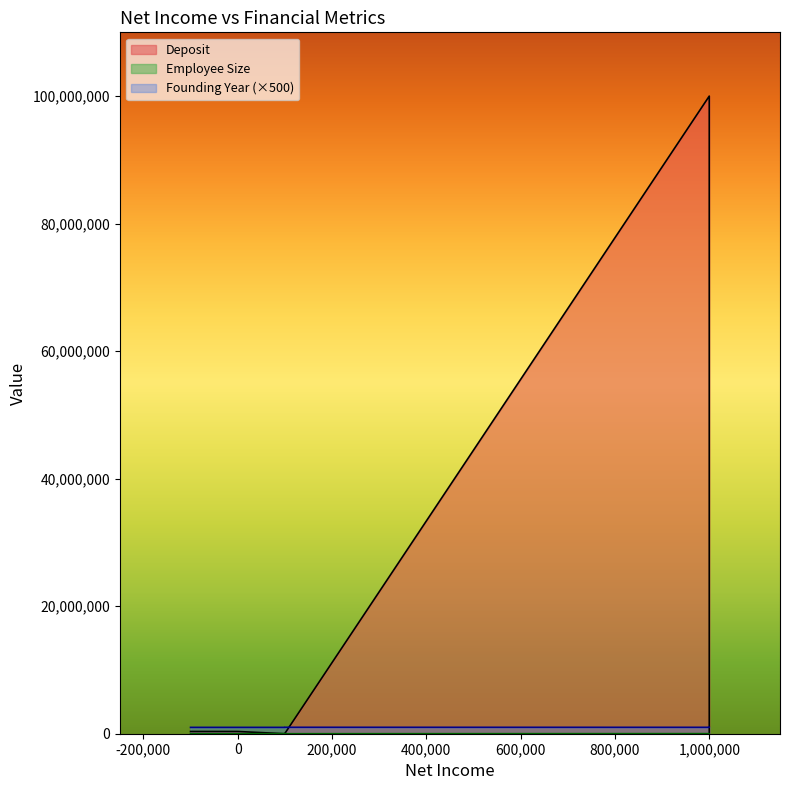

What is the sum of the Founding Year values at 1000000 and 100000?

1999000